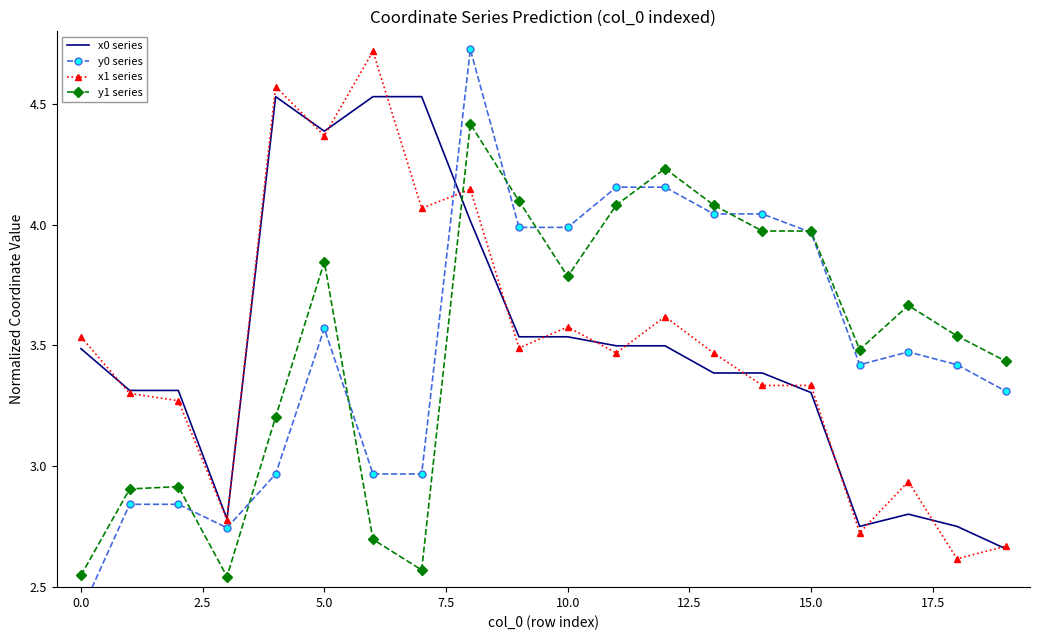

True or false: x0 series has a value of 3.4 at 14.

True